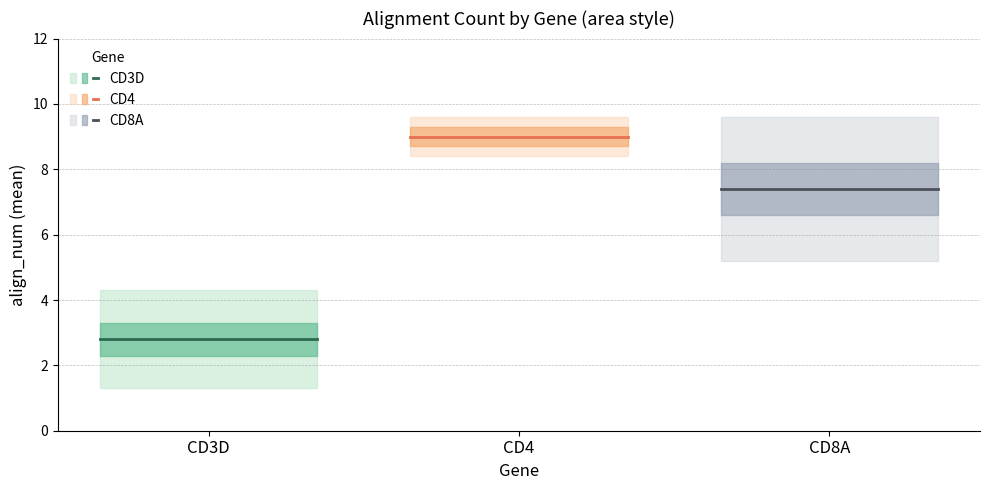

List the series in order of their overall mean, highest first.

CD4, CD8A, CD3D